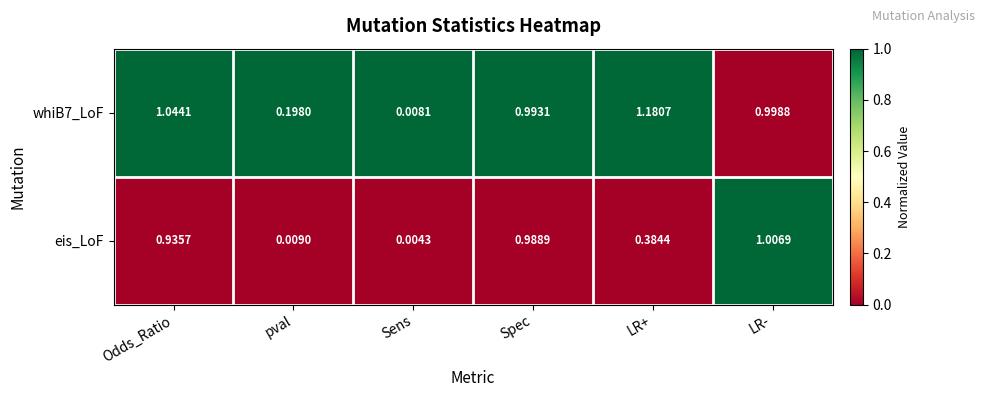

Between pval and LR-, which series saw the biggest shift?

eis_LoF